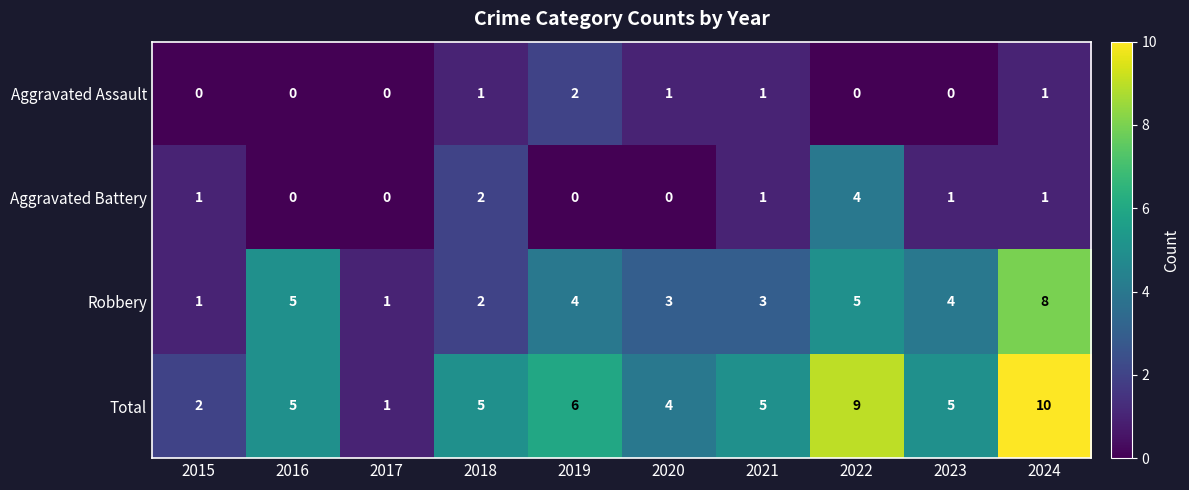

Which series changed the most between 2016 and 2021?

Robbery